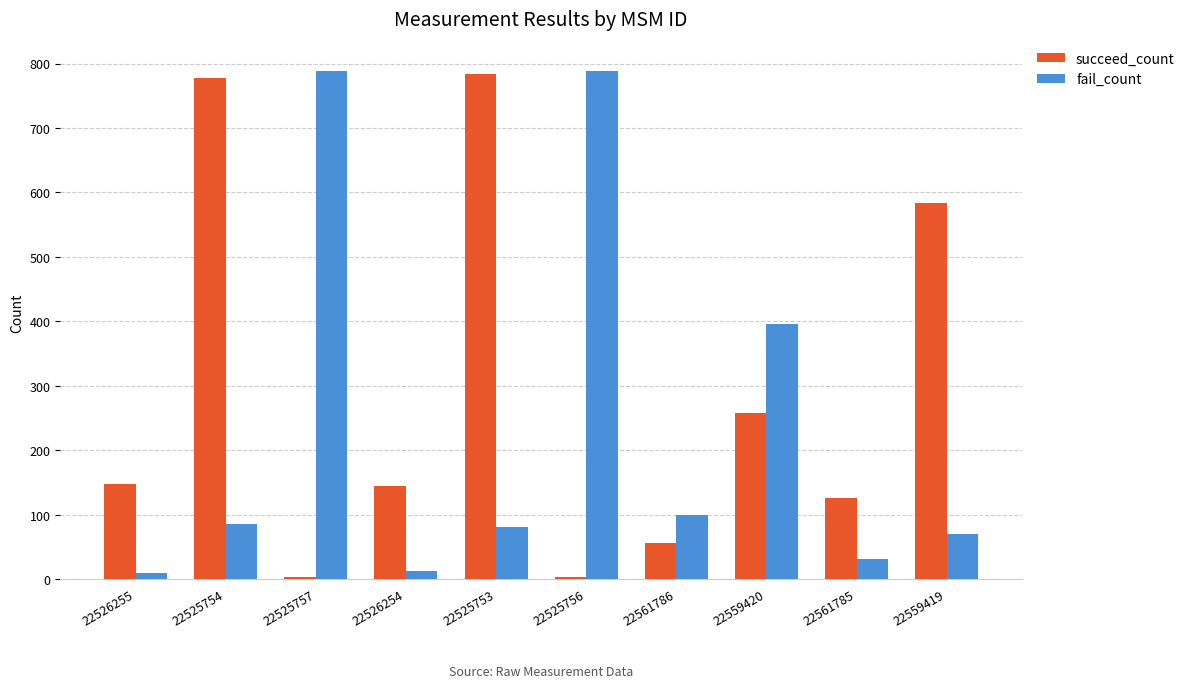

At how many categories does at least one series exceed 493?

5